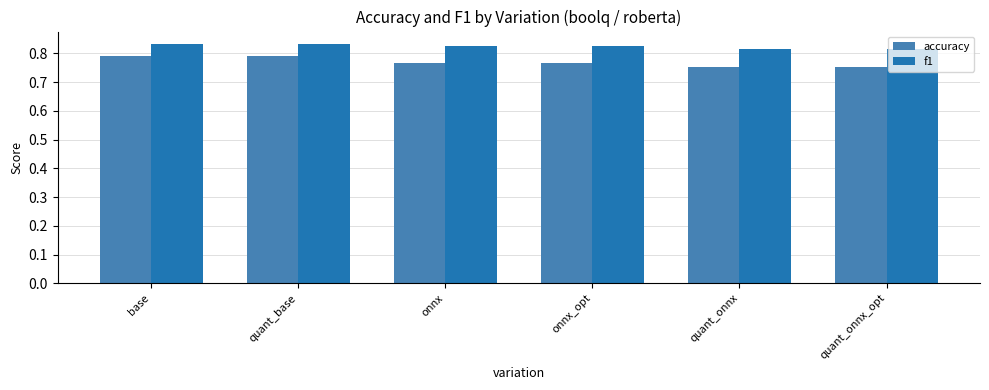

Rank the series by their average value, from lowest to highest.

accuracy, f1